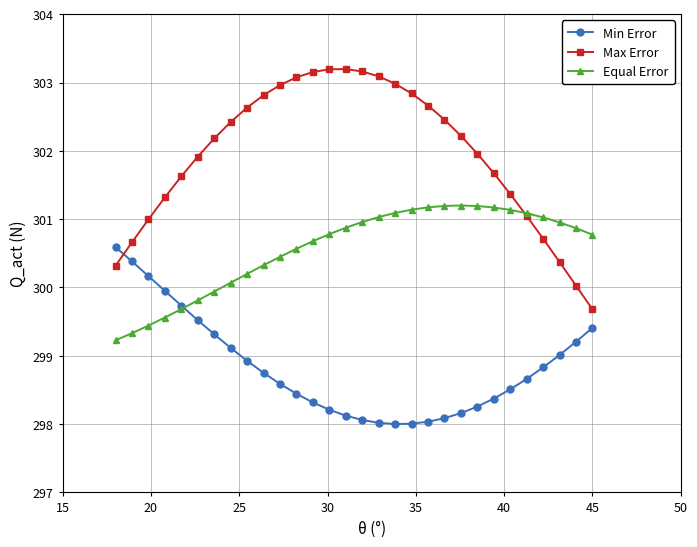

How many values in the Max Error series are below 302?

14